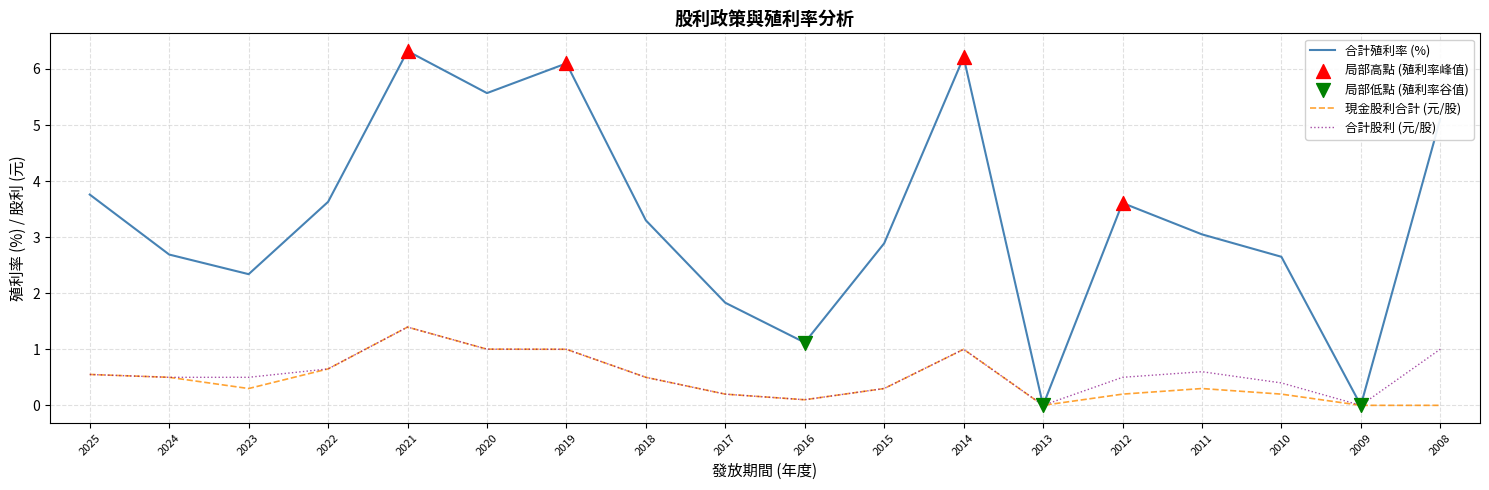

Which series has the largest range (max minus min)?

合計殖利率 (%)